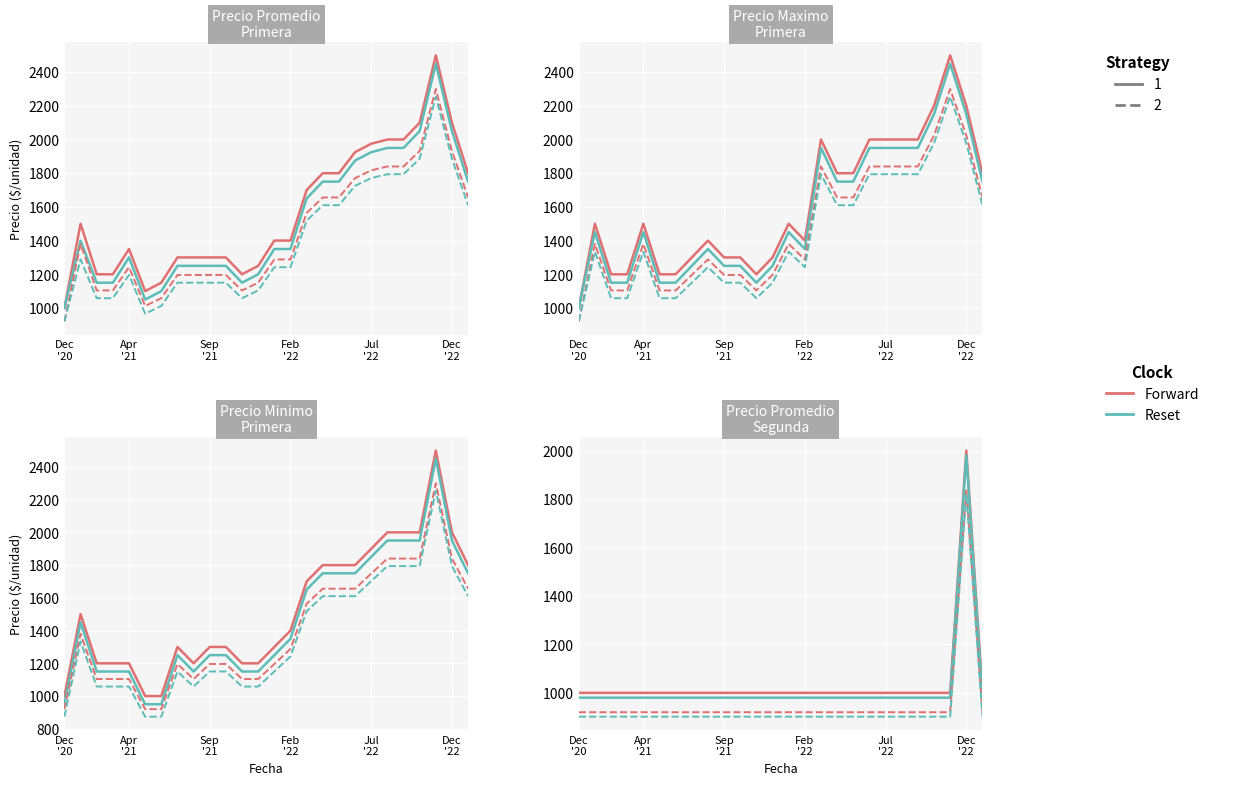

At which label does Forward reach its minimum?

Dec
'20